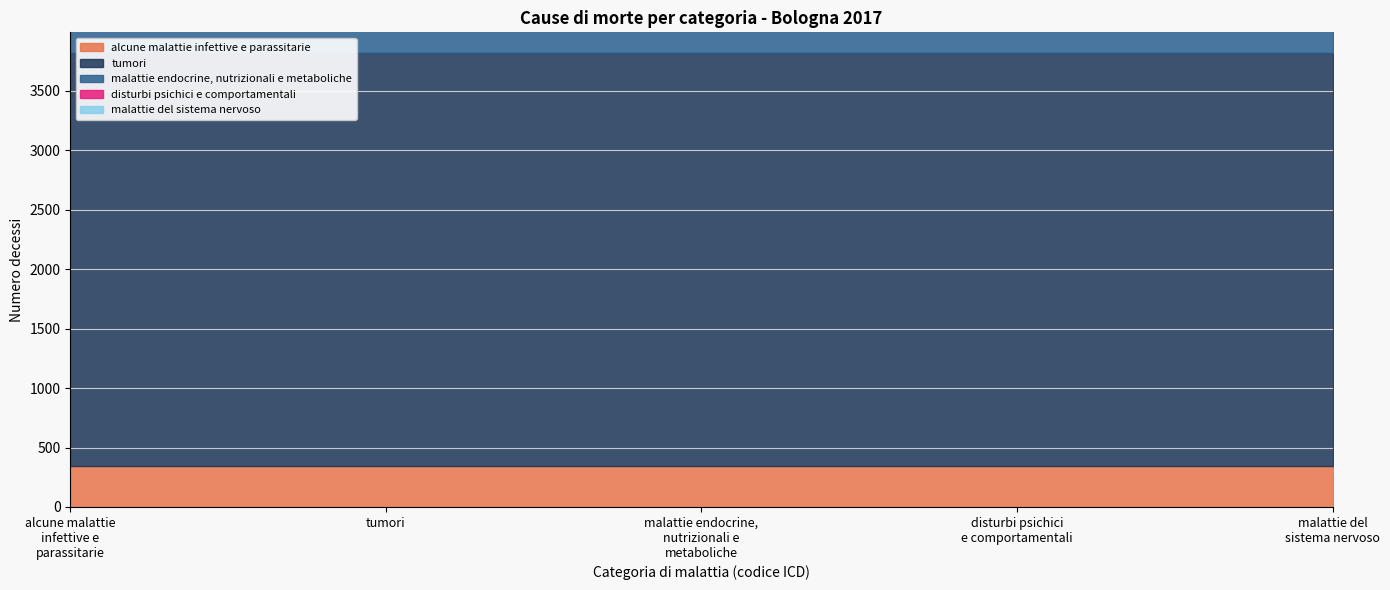

What is the total value across all series at 2?

5324